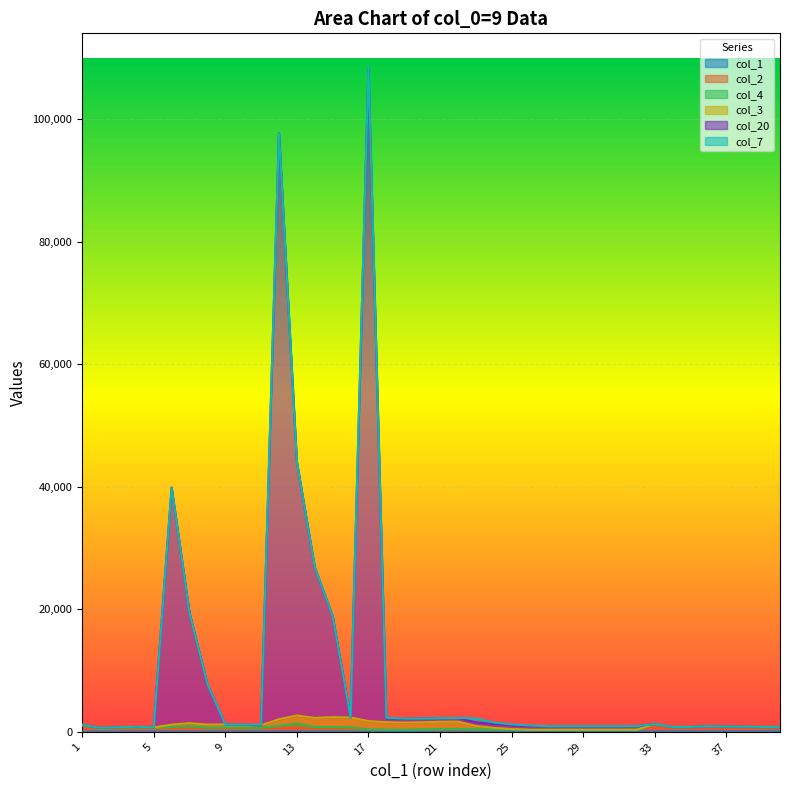

True or false: col_2 has more than 1 interior local peaks.

True